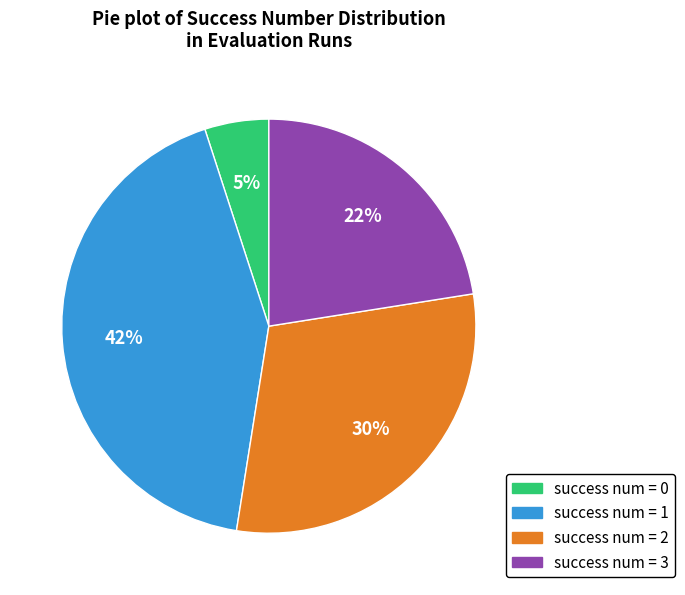

To the nearest percent, what is the average slice percentage?

25%